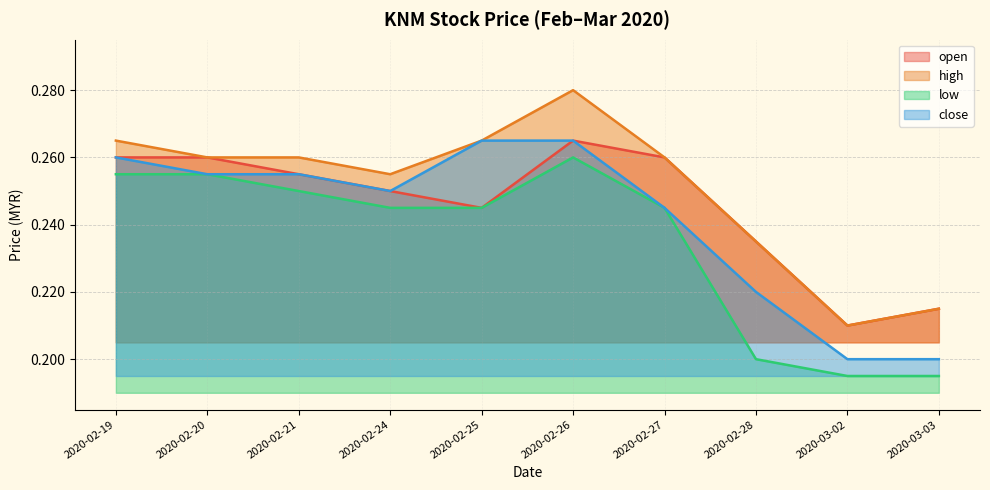

Count the open values in the range 0 to 1.

10